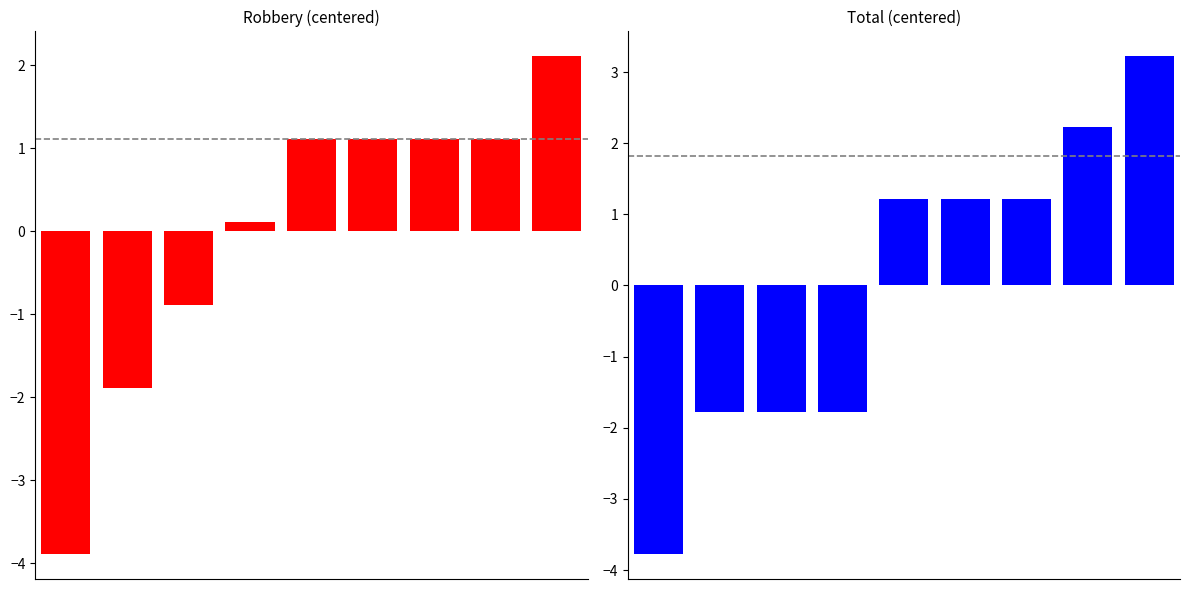

At which label does Total first exceed 1?

4